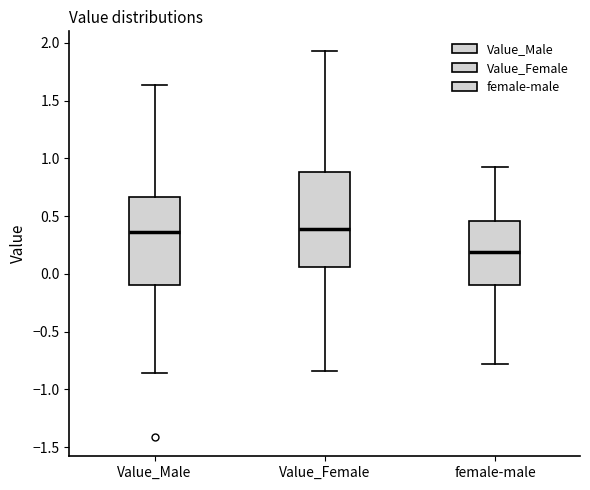

Reading left to right, read every box against the y-axis: the position of its median line, the range the box covers, and the ends of its whiskers. The values are not printed on the chart, so give them approximately, as read against the axis.

Value_Male: median 0.35, box -0.10 to 0.65, whiskers -0.85 to 1.65
Value_Female: median 0.40, box 0.05 to 0.90, whiskers -0.85 to 1.95
female-male: median 0.20, box -0.10 to 0.45, whiskers -0.80 to 0.95